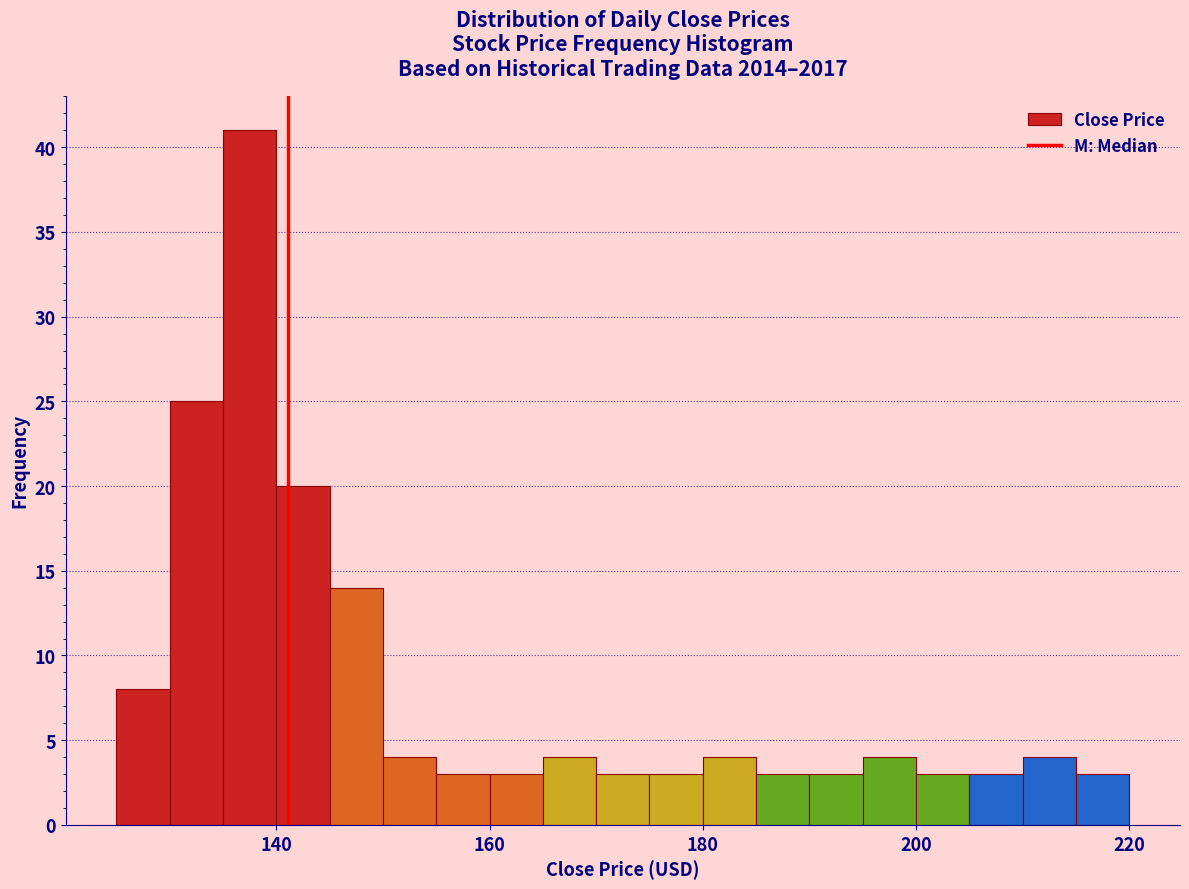

Around what value on the x-axis is the tallest bar? Give the approximate position of its centre, as read against the axis.

138